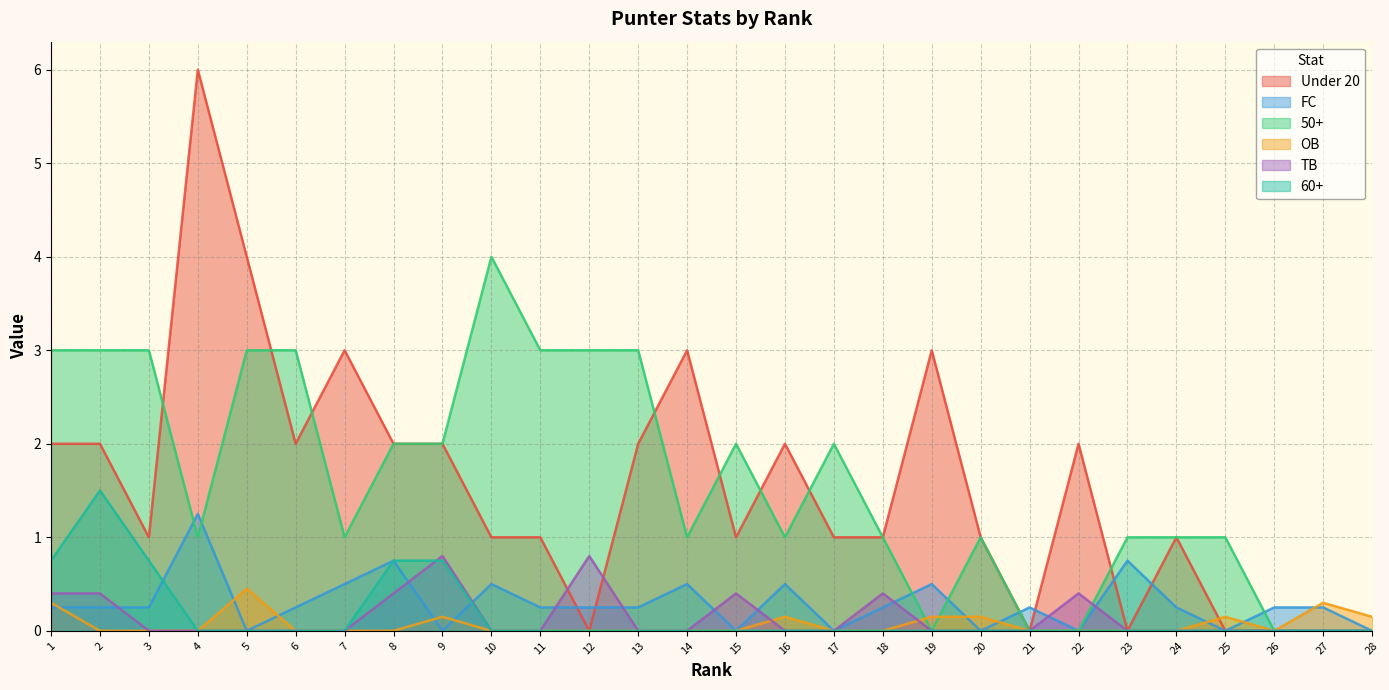

Where is OB nearest to the value 0?

2